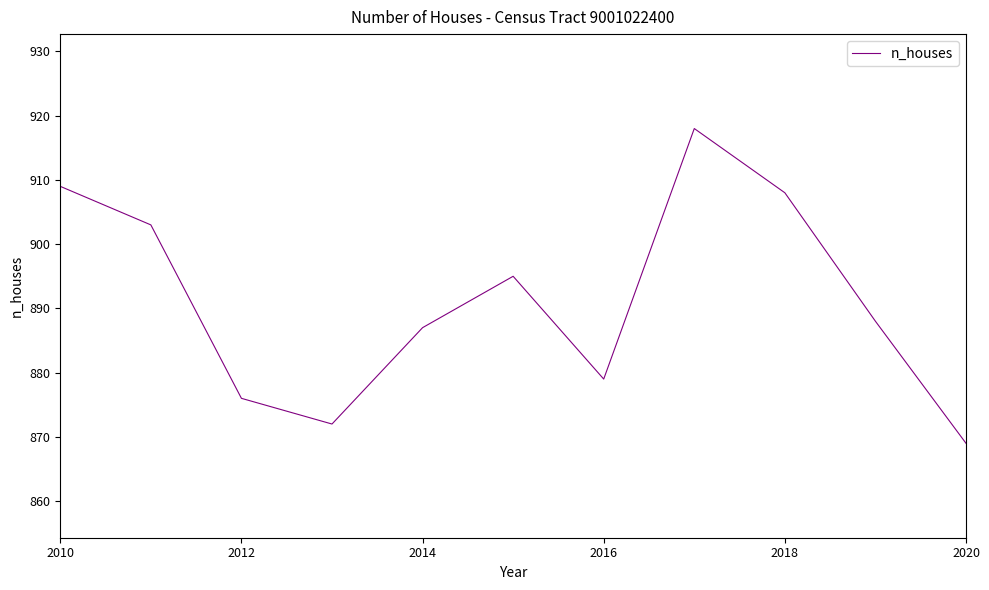

What is the difference between the maximum and minimum values?

49